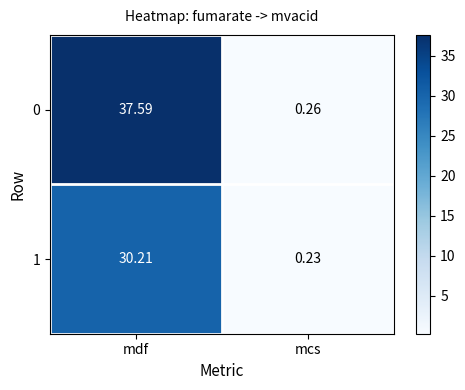

Which label corresponds to the largest value in the chart?

mdf